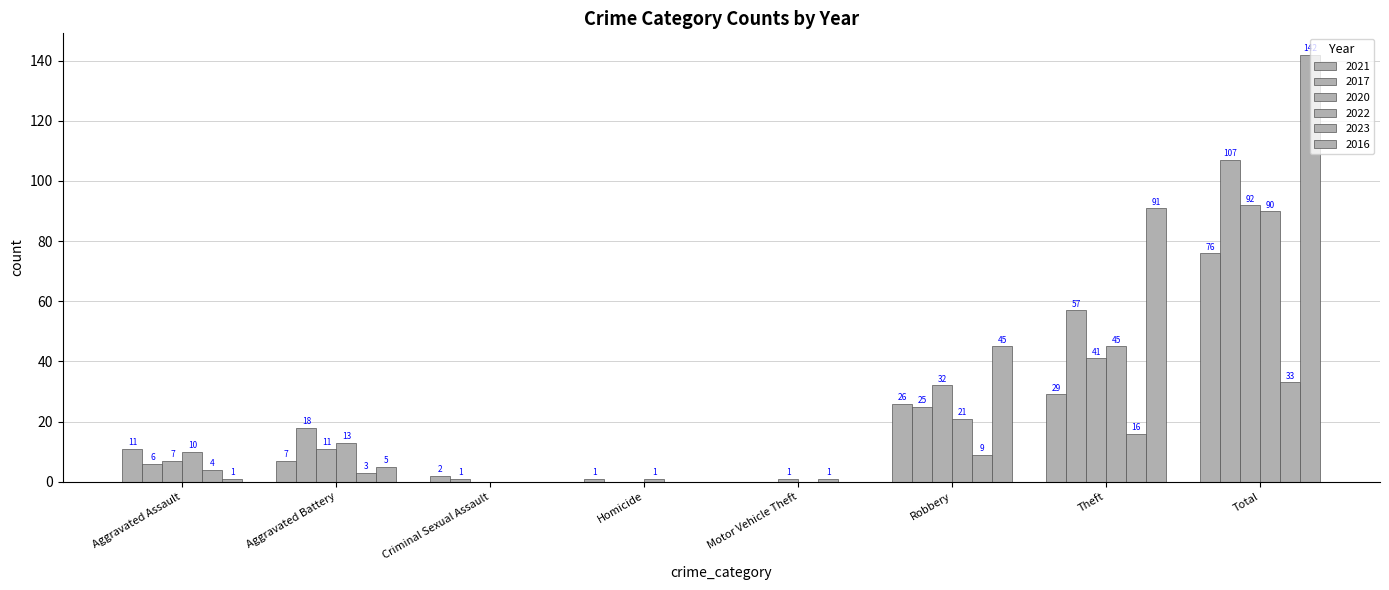

Count the number of categories in the chart.

8